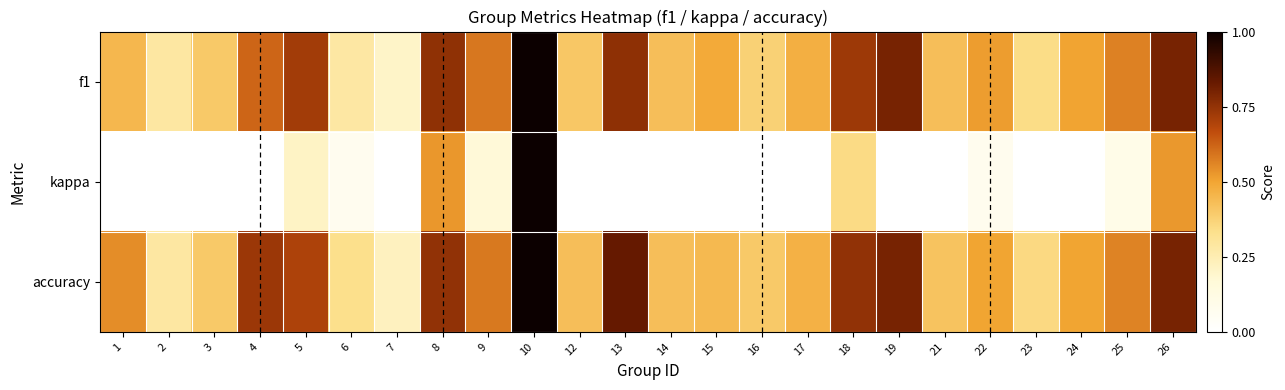

Which category has the highest value across all series?

10